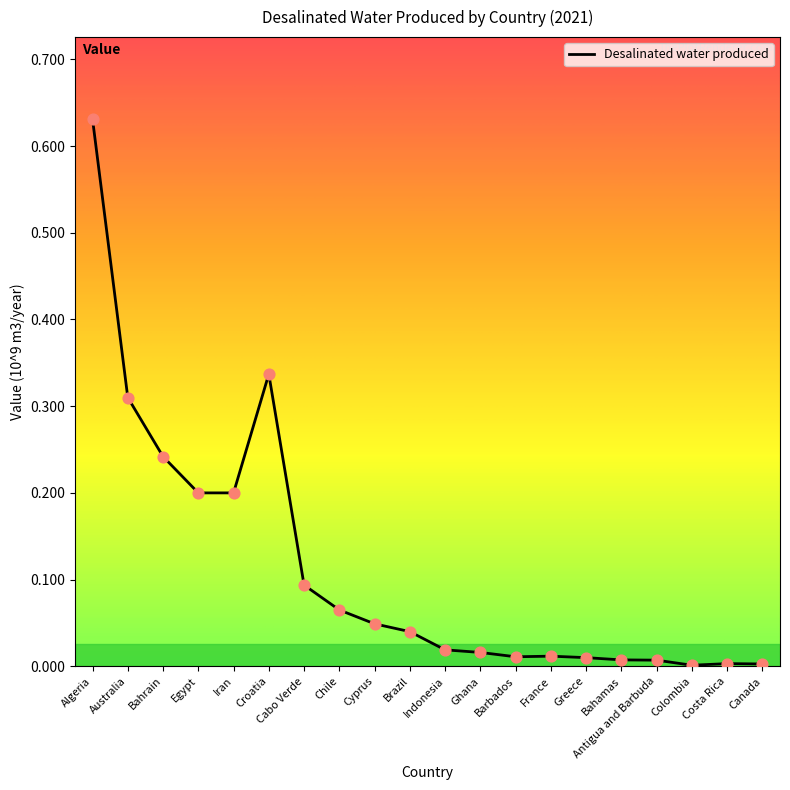

Which has a higher value, Greece or Brazil?

Brazil